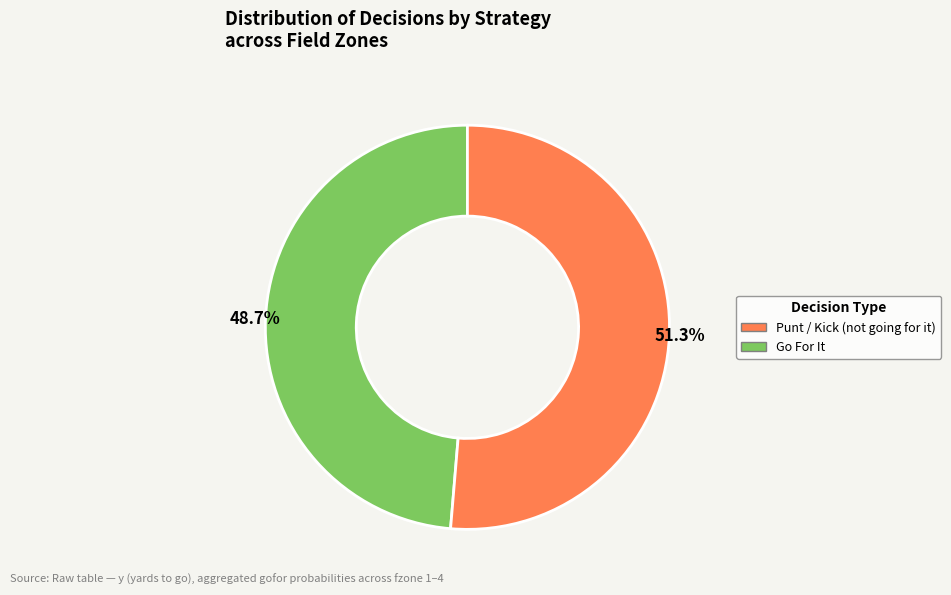

Does any single category account for the majority?

Yes